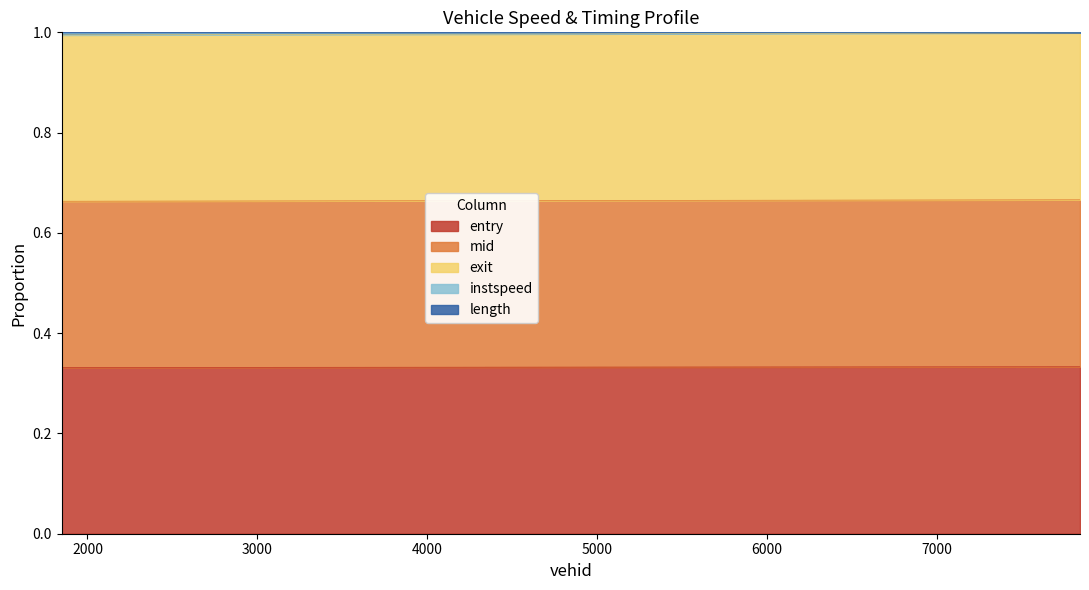

How many mid values are between 0 and 1?

3